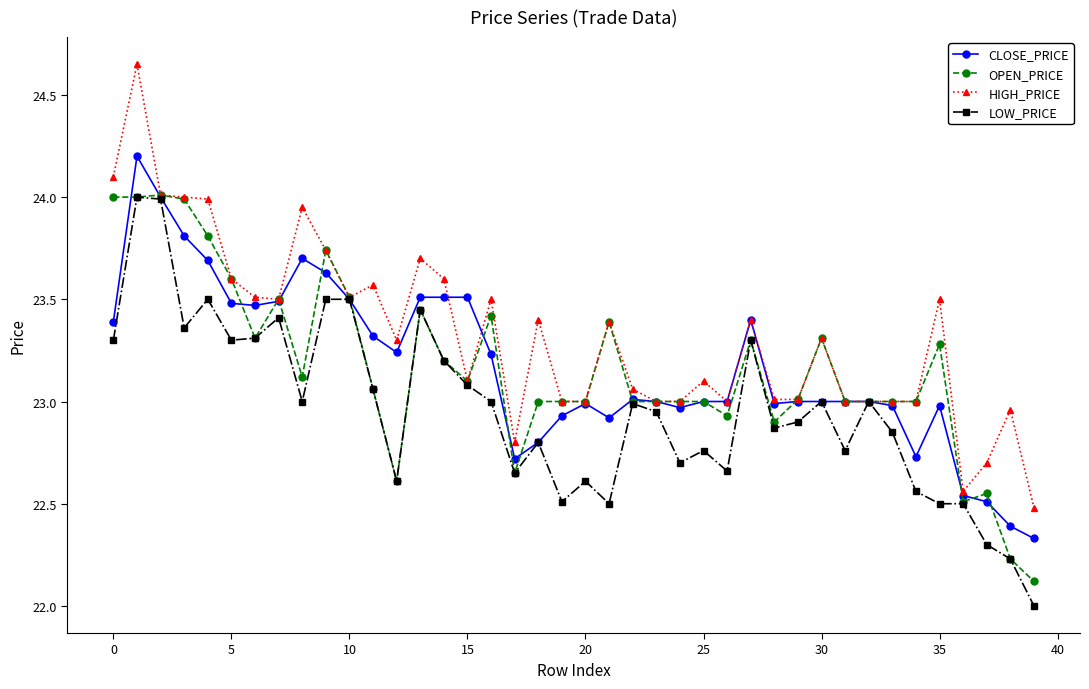

How many categories are shown in the chart?

40